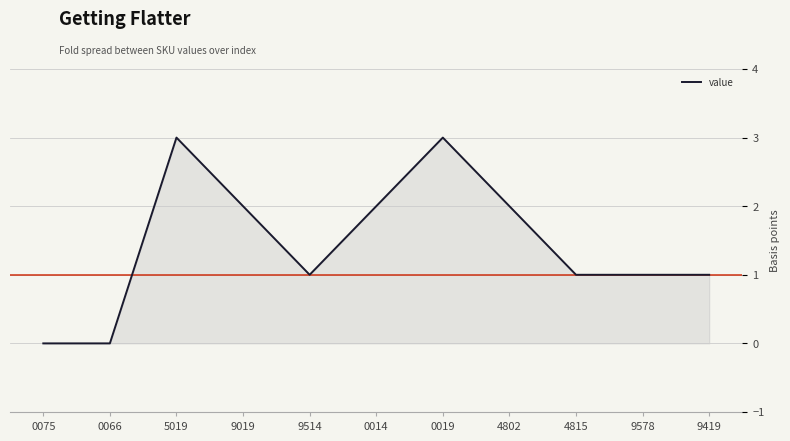

How many data points are less than 1?

2